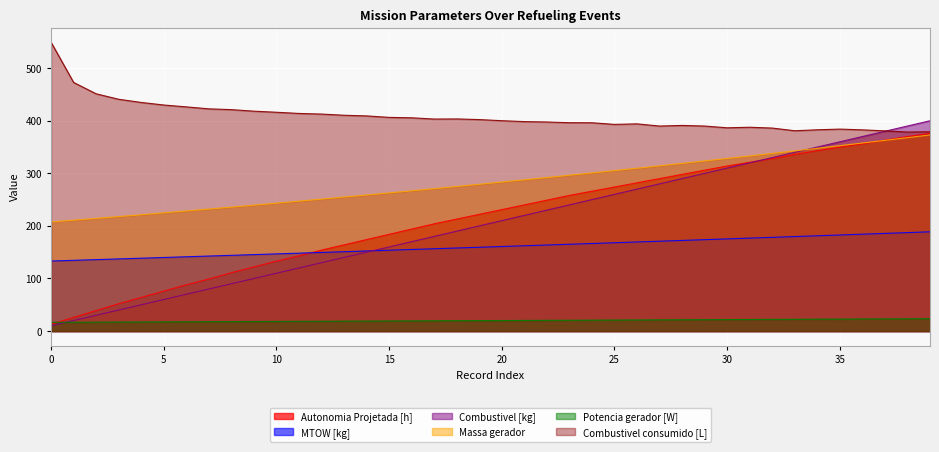

How many values in the Potencia gerador [W] series exceed 20?

20